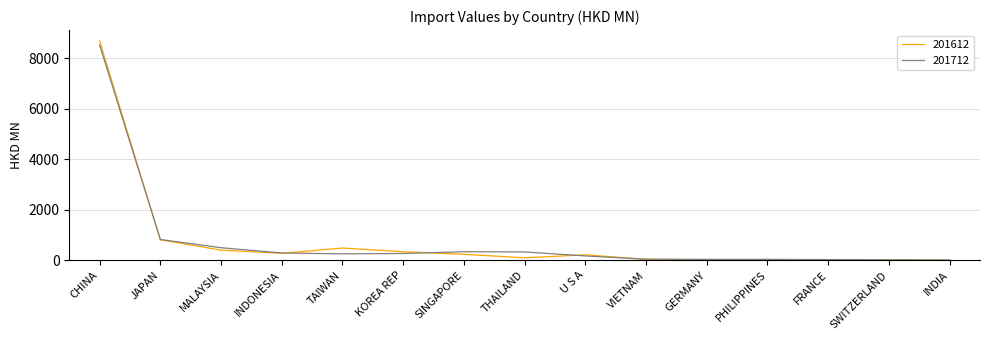

Rank the series by their maximum value, from highest to lowest.

201612, 201712